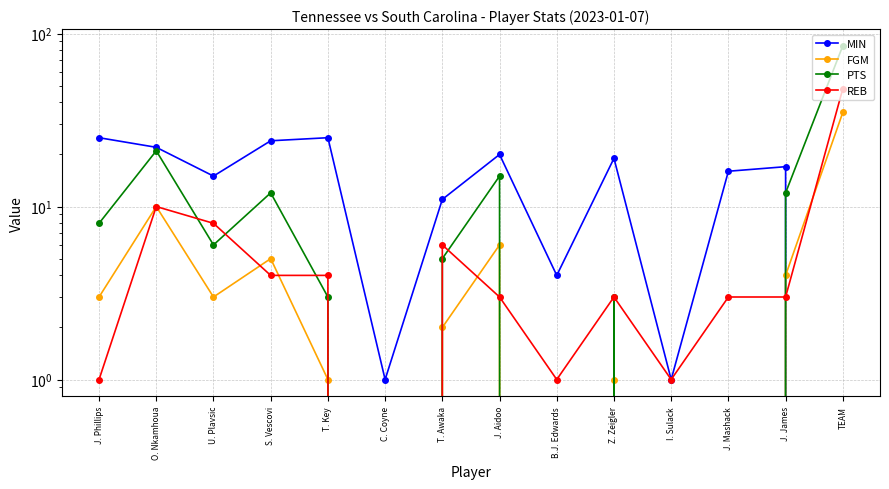

Reading left to right, list all the values displayed in this chart.

MIN: J. Phillips=25	O. Nkamhoua=22	U. Plavsic=15	S. Vescovi=24	T. Key=25	C. Coyne=1	T. Awaka=11	J. Aidoo=20	B.J. Edwards=4	Z. Zeigler=19	I. Sulack=1	J. Mashack=16	J. James=17	TEAM=0
FGM: J. Phillips=3	O. Nkamhoua=10	U. Plavsic=3	S. Vescovi=5	T. Key=1	C. Coyne=0	T. Awaka=2	J. Aidoo=6	B.J. Edwards=0	Z. Zeigler=1	I. Sulack=0	J. Mashack=0	J. James=4	TEAM=35
PTS: J. Phillips=8	O. Nkamhoua=21	U. Plavsic=6	S. Vescovi=12	T. Key=3	C. Coyne=0	T. Awaka=5	J. Aidoo=15	B.J. Edwards=0	Z. Zeigler=3	I. Sulack=0	J. Mashack=0	J. James=12	TEAM=85
REB: J. Phillips=1	O. Nkamhoua=10	U. Plavsic=8	S. Vescovi=4	T. Key=4	C. Coyne=0	T. Awaka=6	J. Aidoo=3	B.J. Edwards=1	Z. Zeigler=3	I. Sulack=1	J. Mashack=3	J. James=3	TEAM=48